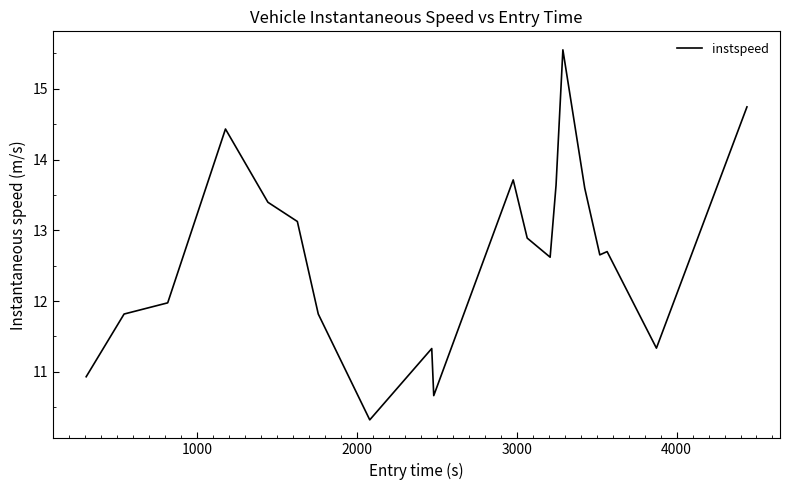

Reading right to left, extract all data points from this chart.

14.7	11.3	12.7	12.7	13.6	15.6	13.6	12.6	12.9	13.7	10.7	11.3	10.3	11.8	13.1	13.4	14.4	12.0	11.8	10.9